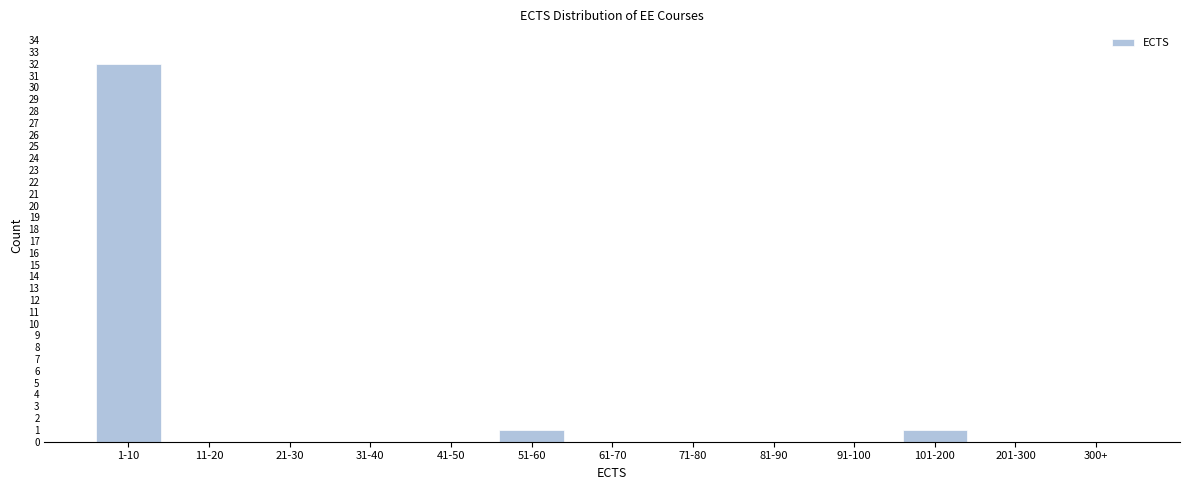

Reading left to right, list all the values displayed in this chart.

1-10=32	11-20=0	21-30=0	31-40=0	41-50=0	51-60=1	61-70=0	71-80=0	81-90=0	91-100=0	101-200=1	201-300=0	300+=0